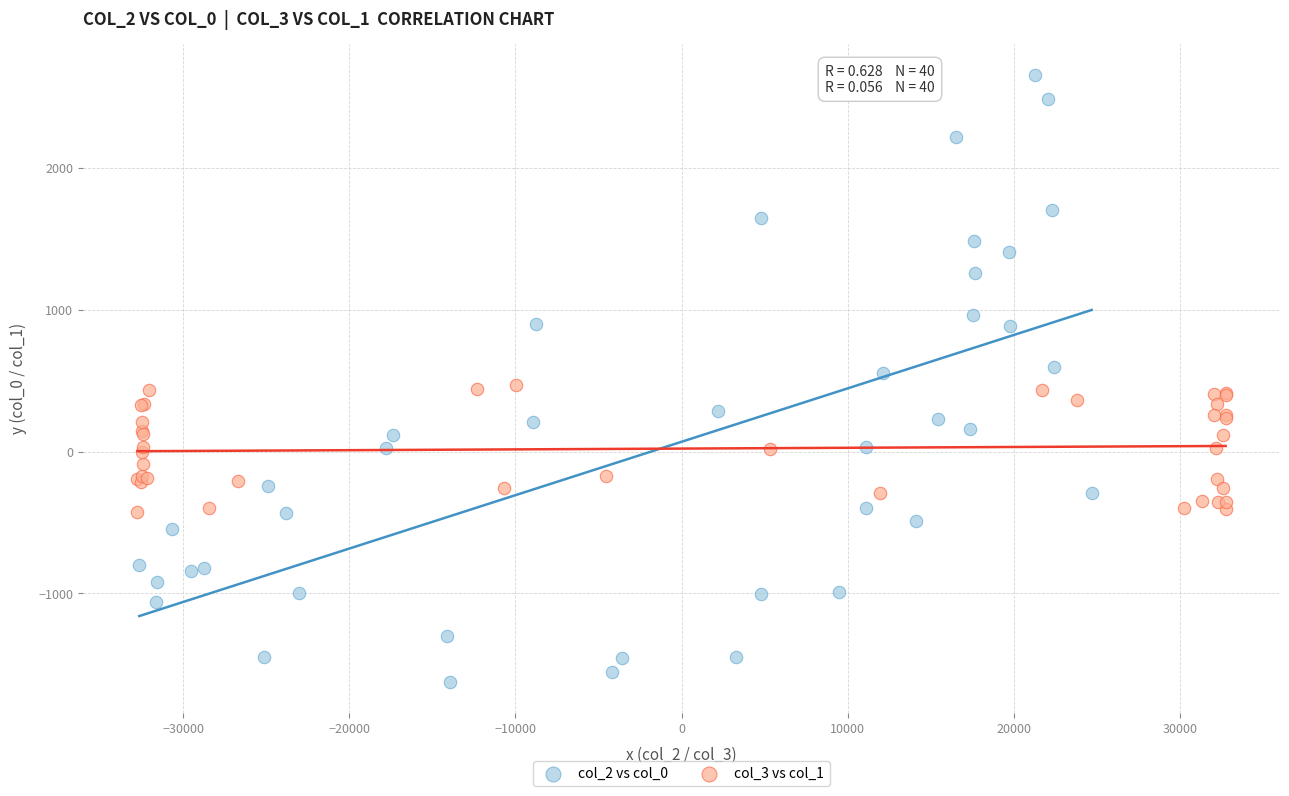

Which series reaches the maximum Y coordinate?

col_2 vs col_0